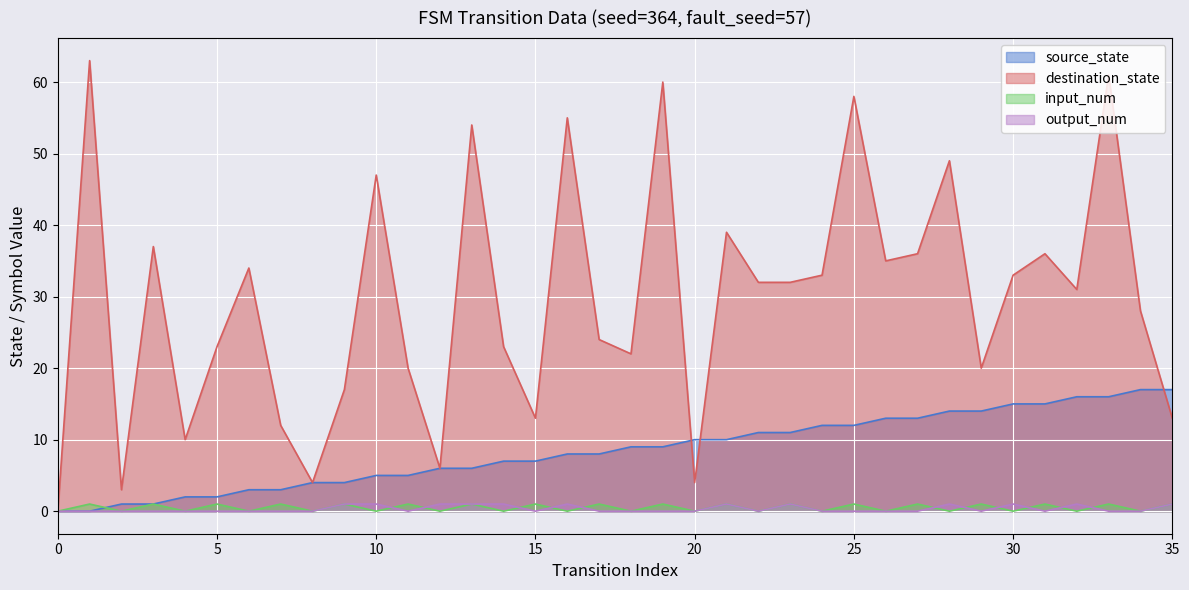

Does the chart display data point markers on the line(s)?

No